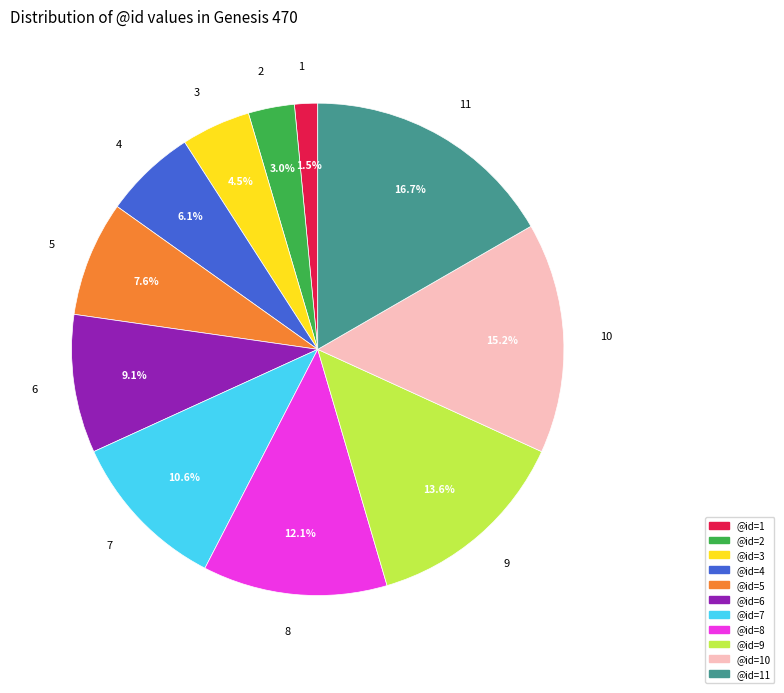

How much of the chart is everything except 10?

84.8%